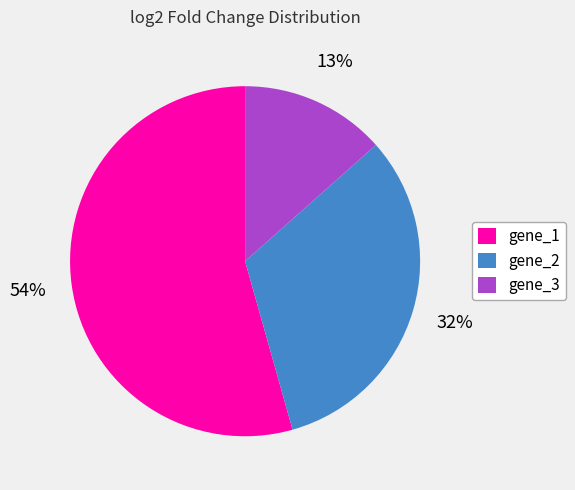

To the nearest percent, what percentage of the pie is gene_2?

32%